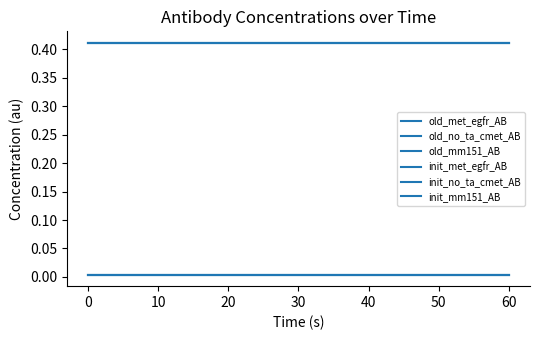

Does the chart have visible grid lines?

No